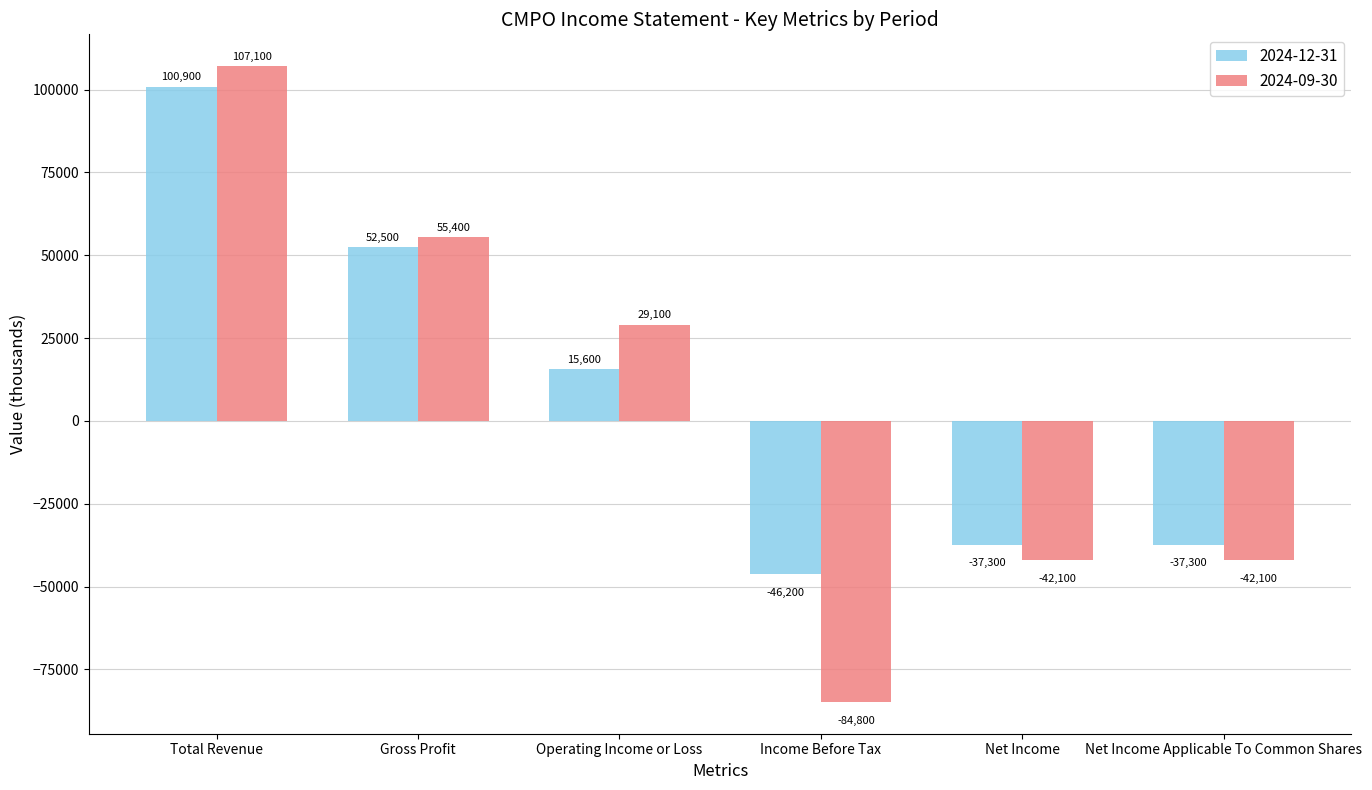

What is the difference between the highest and lowest values at Net Income?

4800